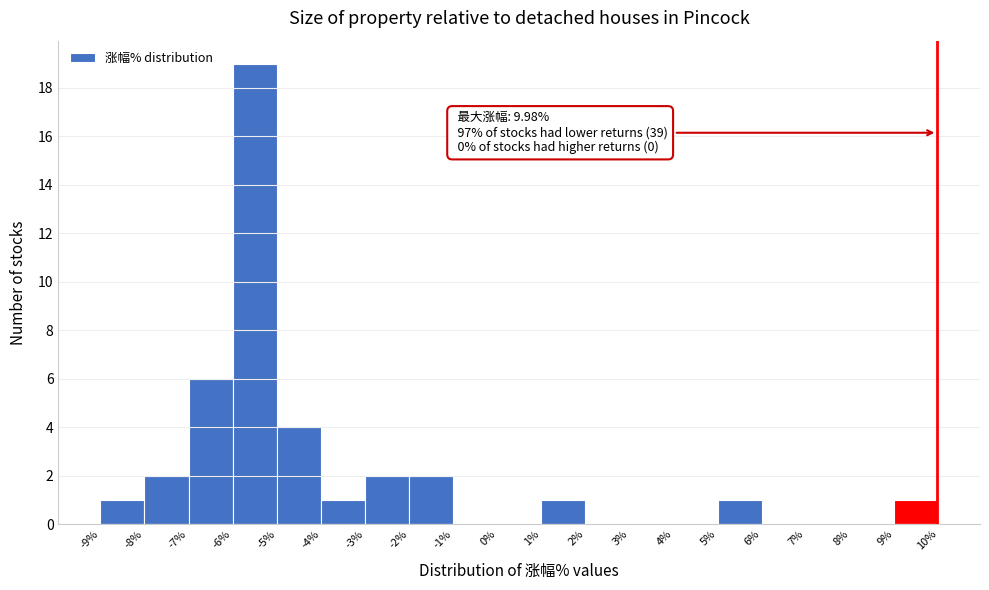

Over which range of the x-axis is the bar tallest?

-6% to -5%